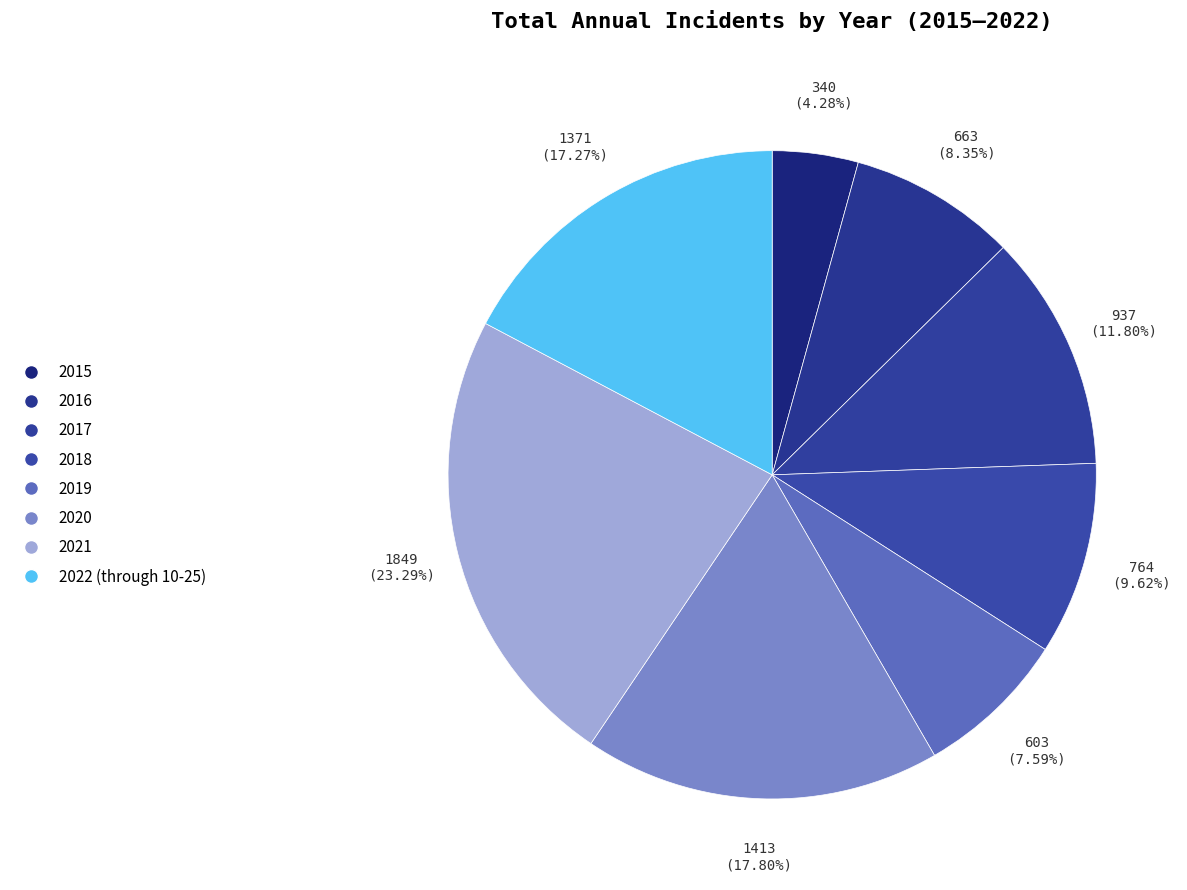

To the nearest percent, what is the average slice percentage?

12%